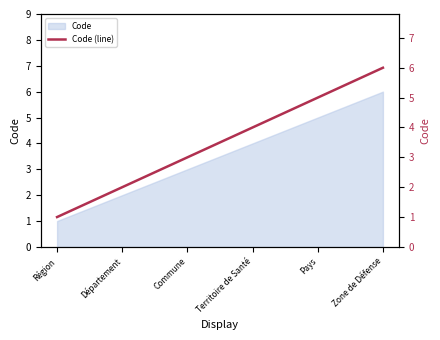

True or false: the data shows 4 at Zone de Défense.

False